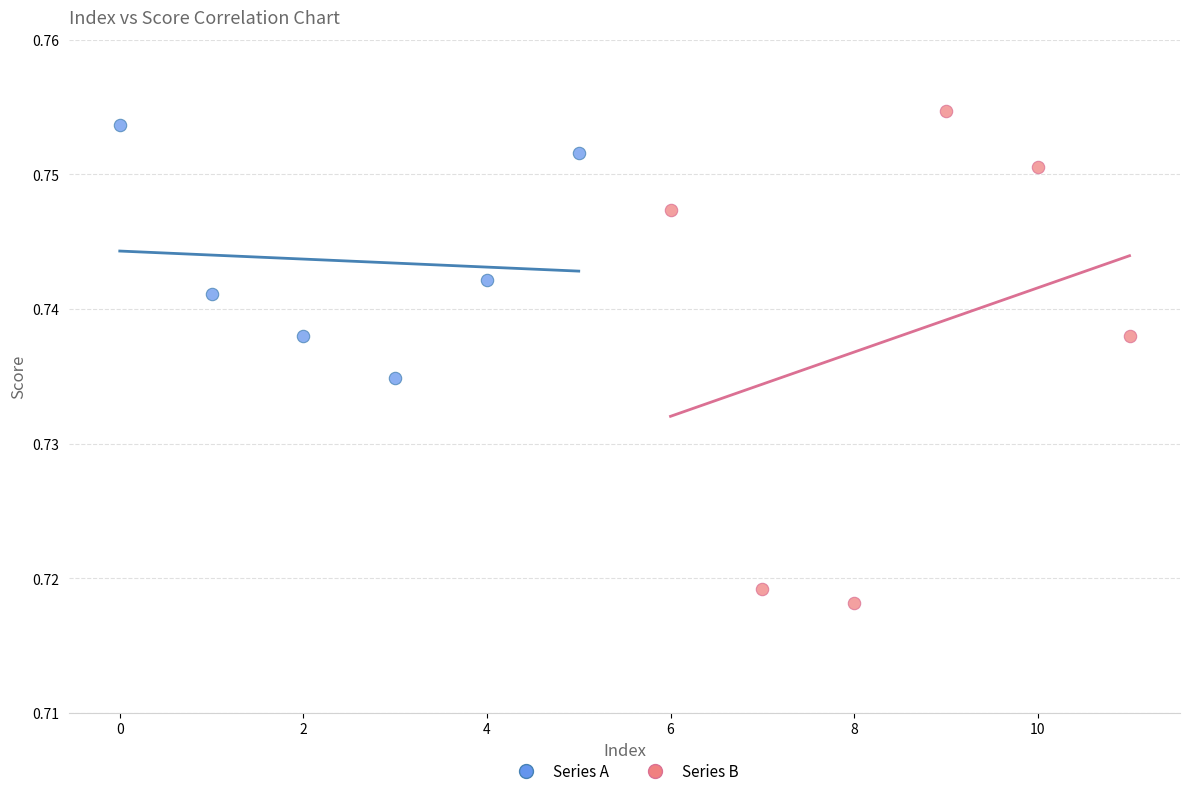

Which series has the largest Y range (max minus min)?

Series B